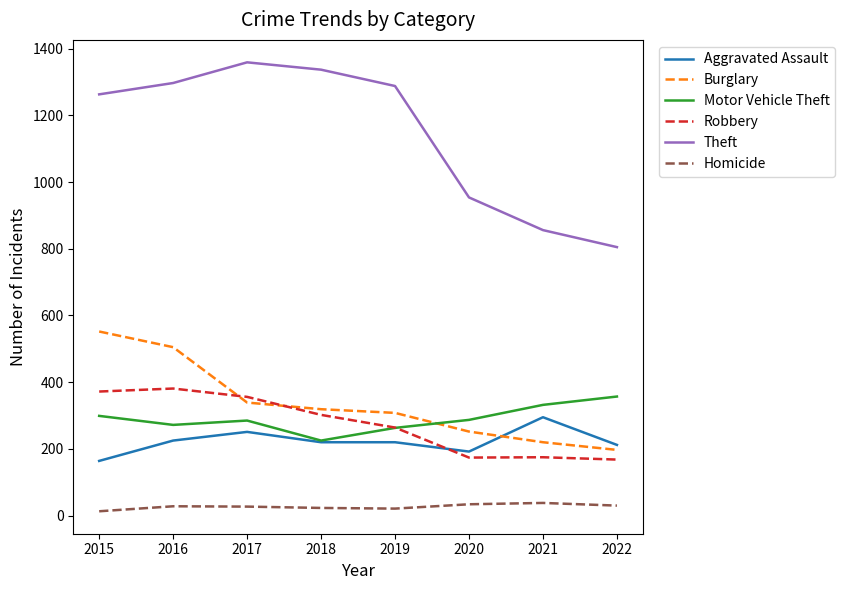

Does the chart display data point markers on the line(s)?

No